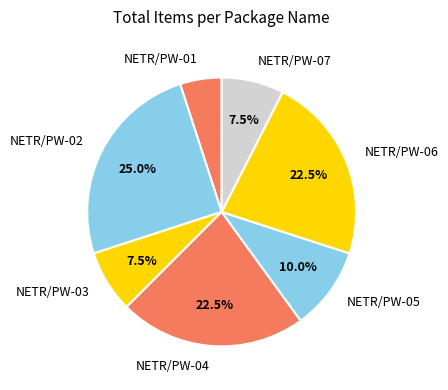

True or false: NETR/PW-03 accounts for 21% of the total.

False